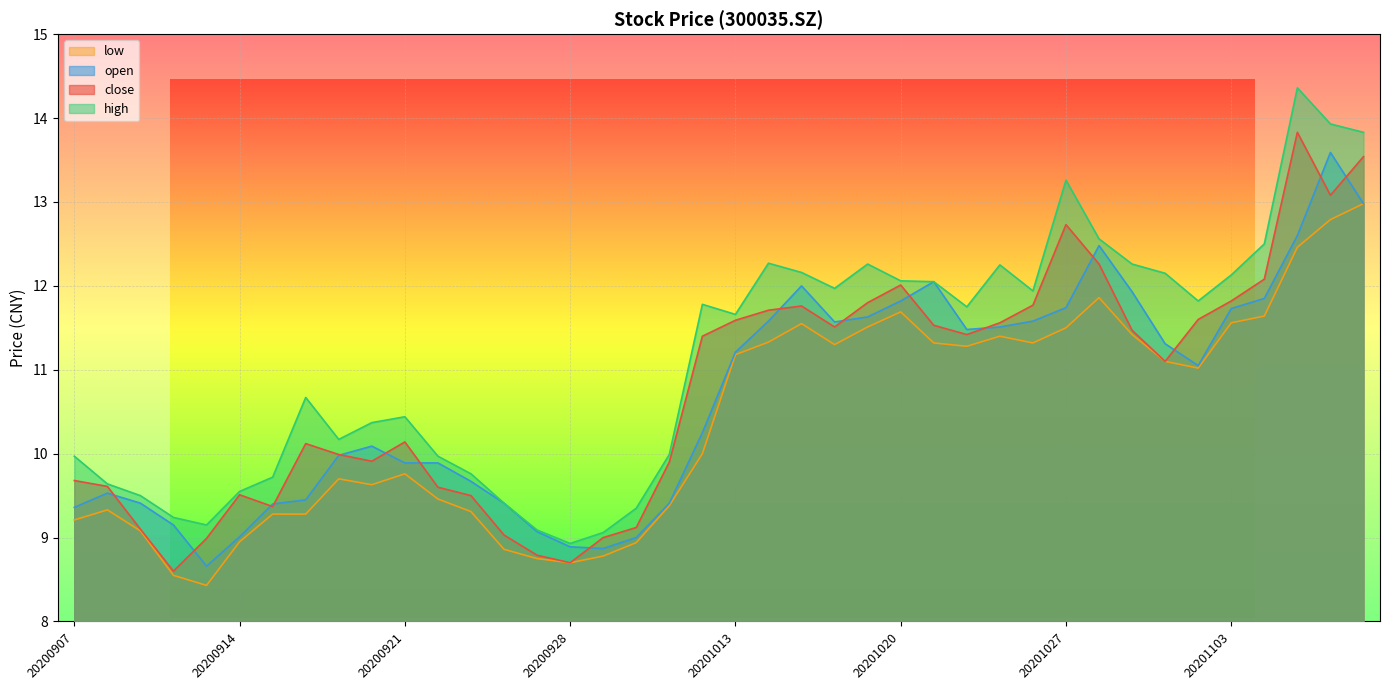

What are all the series names shown in the legend?

low, open, close, high